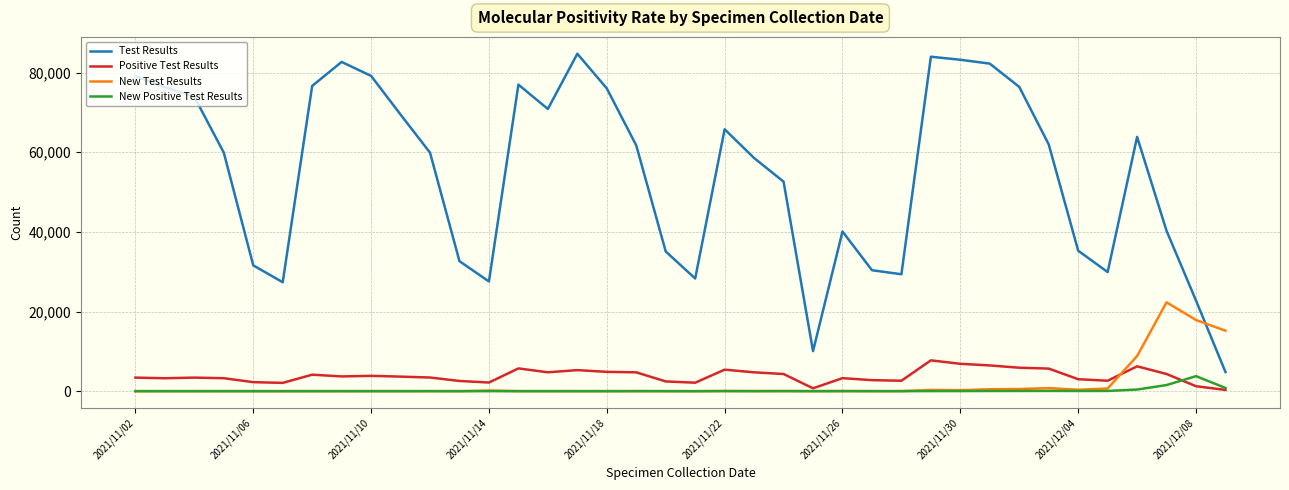

Which series has the widest spread of values?

Test Results